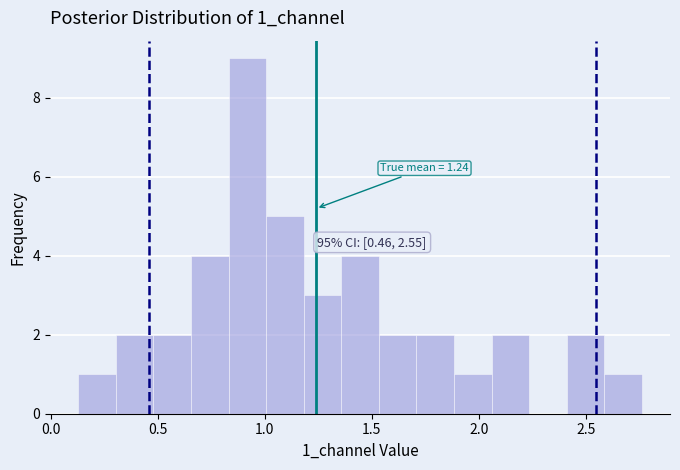

Around what value on the x-axis is the tallest bar? Give the approximate position of its centre, as read against the axis.

0.90